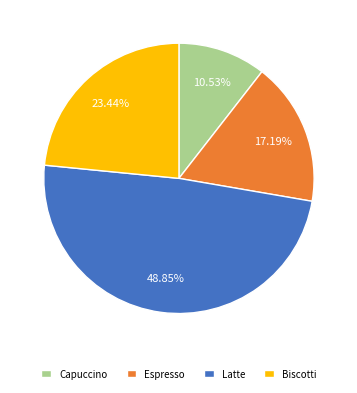

To the nearest percent, what portion does Espresso represent?

17%